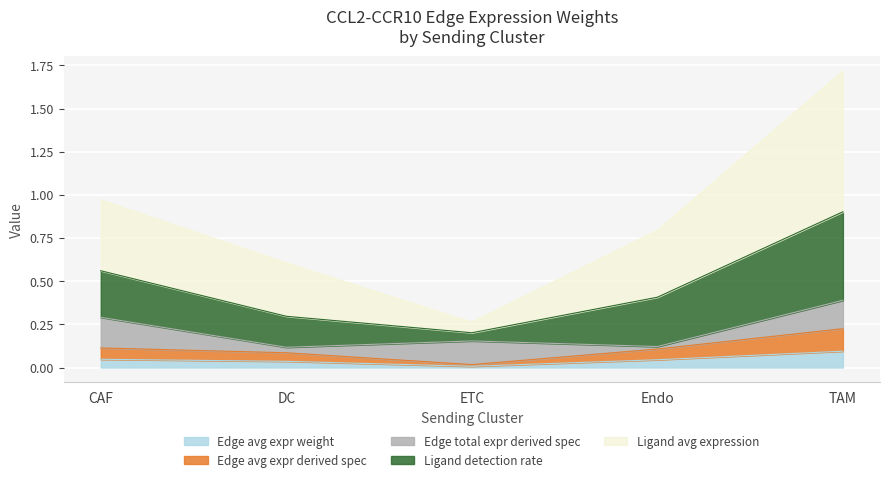

True or false: Edge avg expr weight and Edge avg expr derived spec intersect in this chart.

False